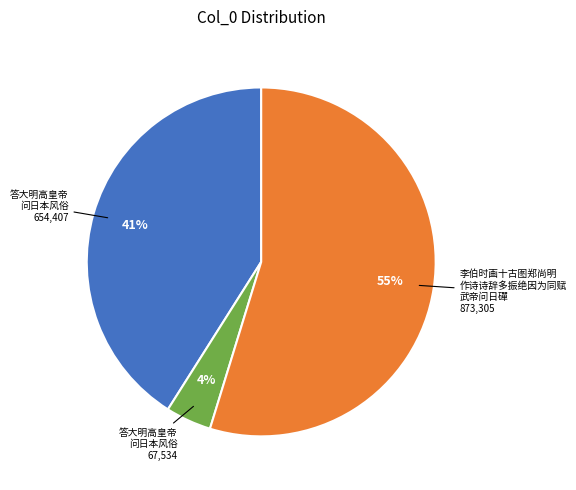

To the nearest percent, what is the difference between the largest and smallest slice percentages?

51%